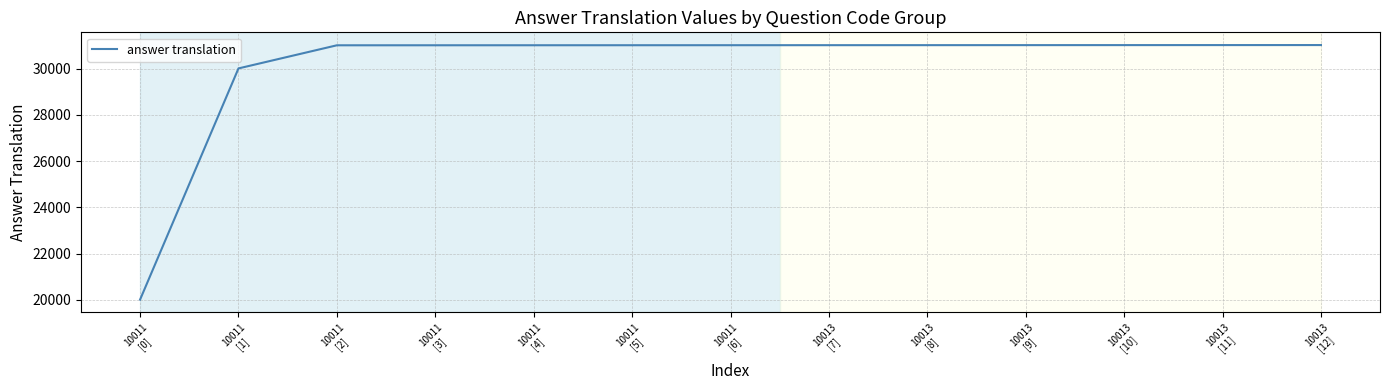

What is the difference between the maximum and minimum values?

11010